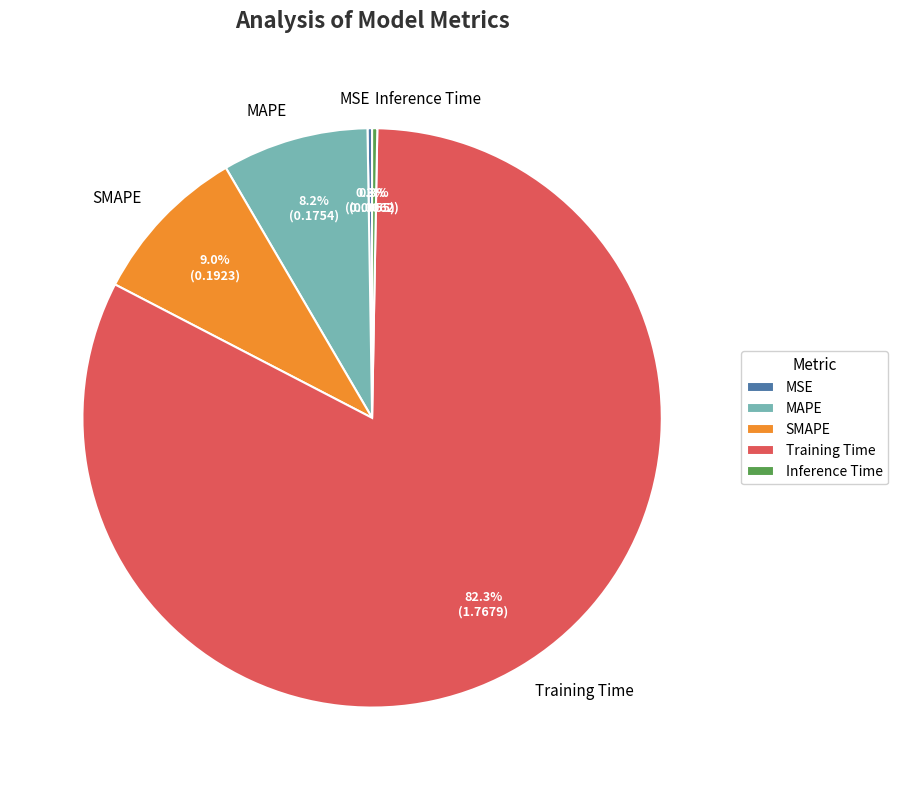

Which category has the biggest portion of the pie?

Training Time